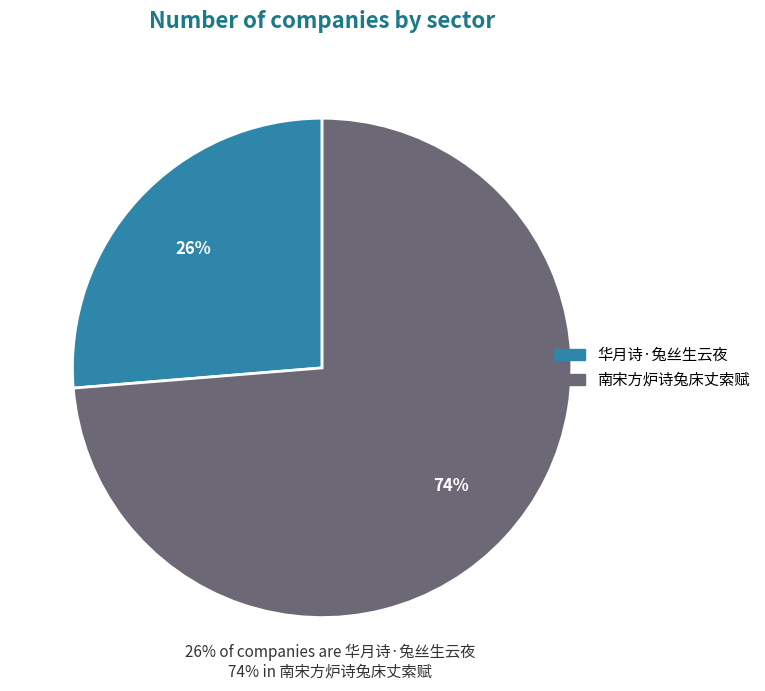

Is it true that 南宋方炉诗兔床丈索赋 is 81% of the pie?

False